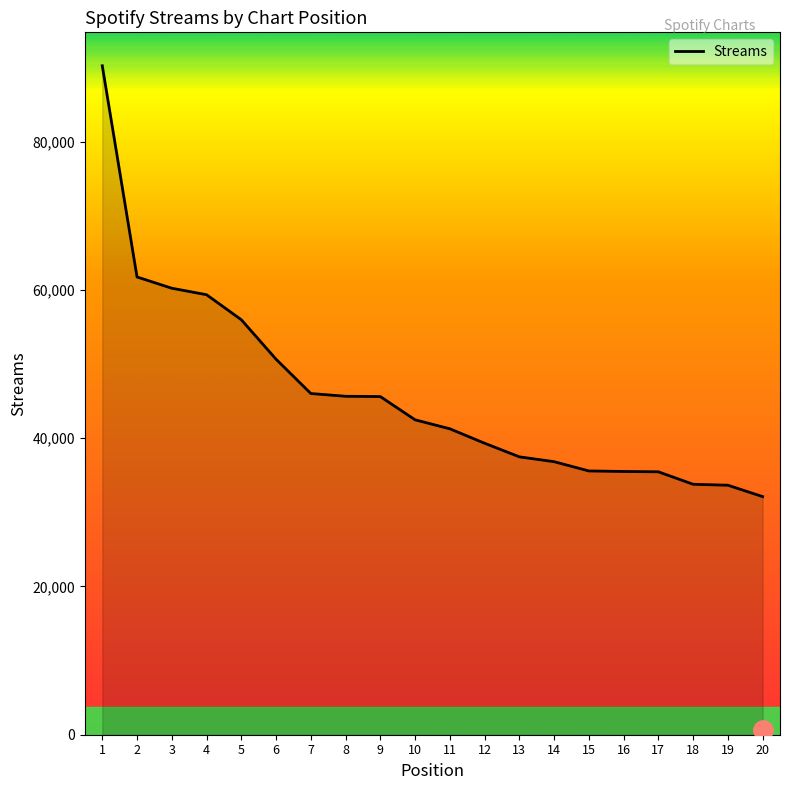

Is it true that the value at 3 is 82060?

False